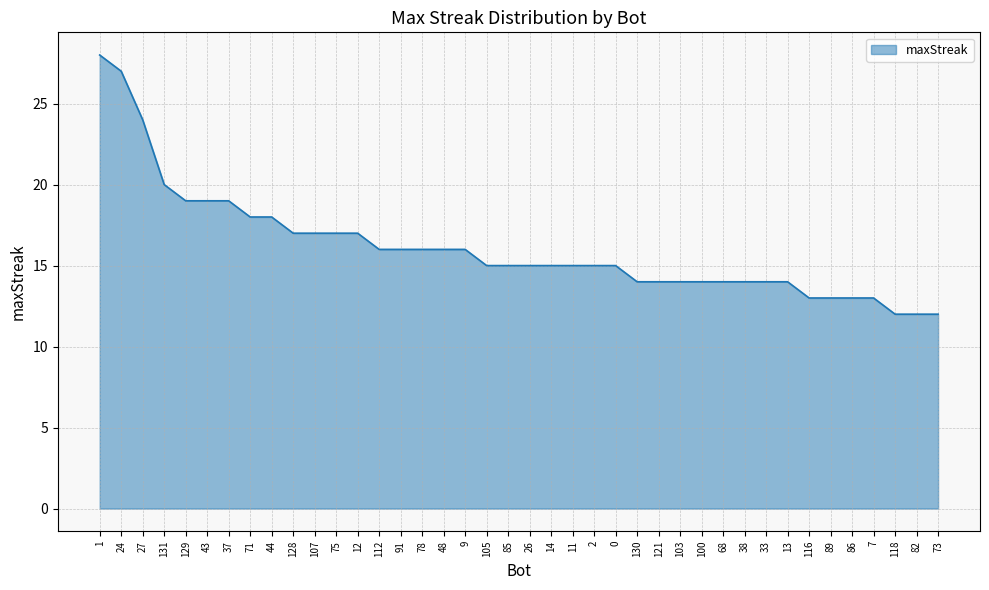

What is the sum of all values?

645